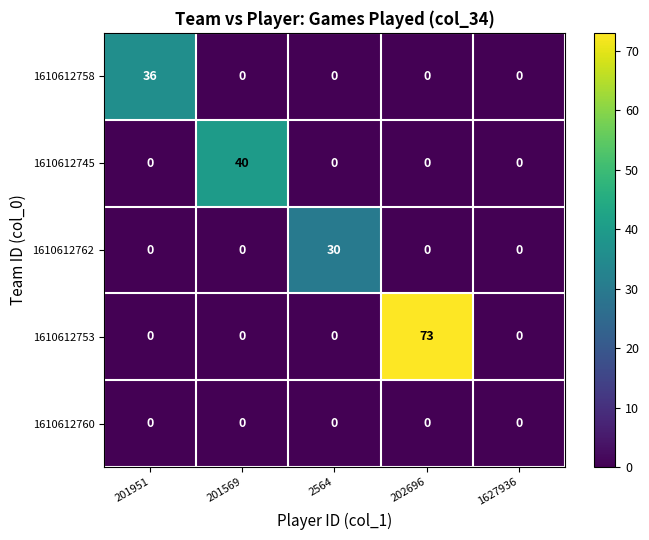

Which series has the largest total across all categories?

1610612753